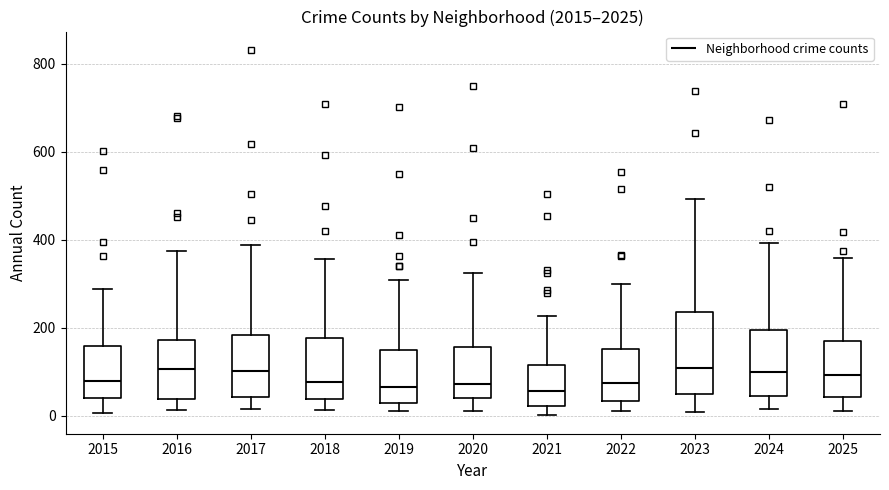

Reading left to right, read every box against the y-axis: the position of its median line, the range the box covers, and the ends of its whiskers. The values are not printed on the chart, so give them approximately, as read against the axis.

2015: median 80, box 40 to 160, whiskers 0 to 280
2016: median 100, box 40 to 180, whiskers 20 to 380
2017: median 100, box 40 to 180, whiskers 20 to 380
2018: median 80, box 40 to 180, whiskers 20 to 360
2019: median 60, box 40 to 140, whiskers 20 to 300
2020: median 80, box 40 to 160, whiskers 20 to 320
2021: median 60, box 20 to 120, whiskers 0 to 220
2022: median 80, box 40 to 160, whiskers 20 to 300
2023: median 100, box 40 to 240, whiskers 0 to 500
2024: median 100, box 40 to 200, whiskers 20 to 400
2025: median 100, box 40 to 180, whiskers 20 to 360